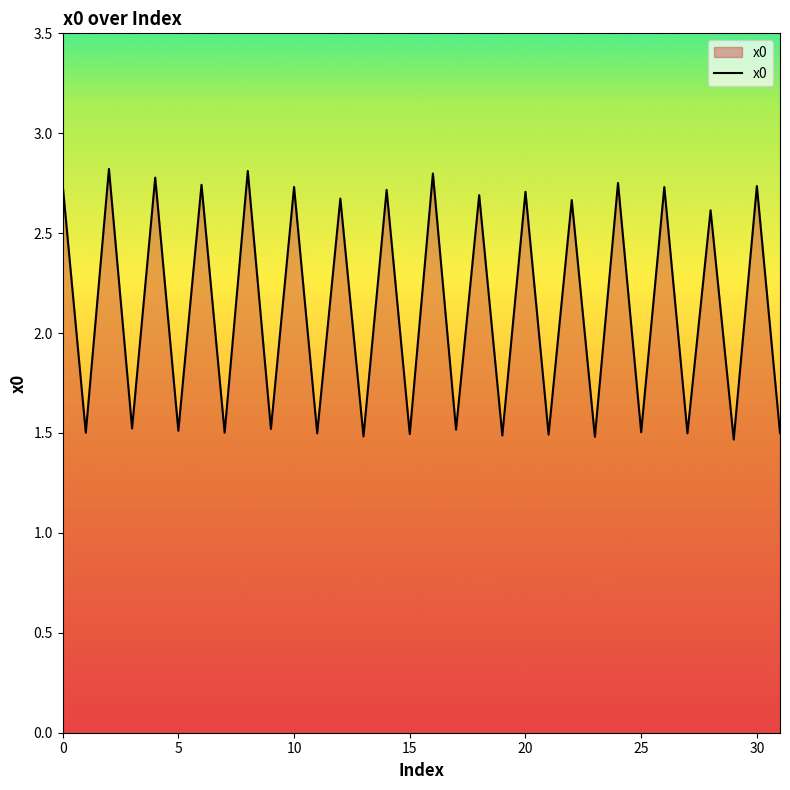

What is the minimum value shown in the chart?

1.5